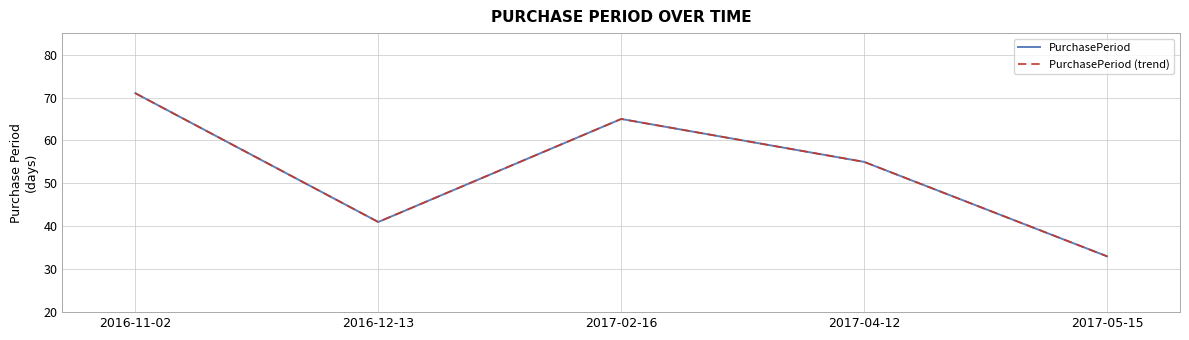

Rank the series at 2017-04-12 from lowest to highest value.

PurchasePeriod, PurchasePeriod (trend)